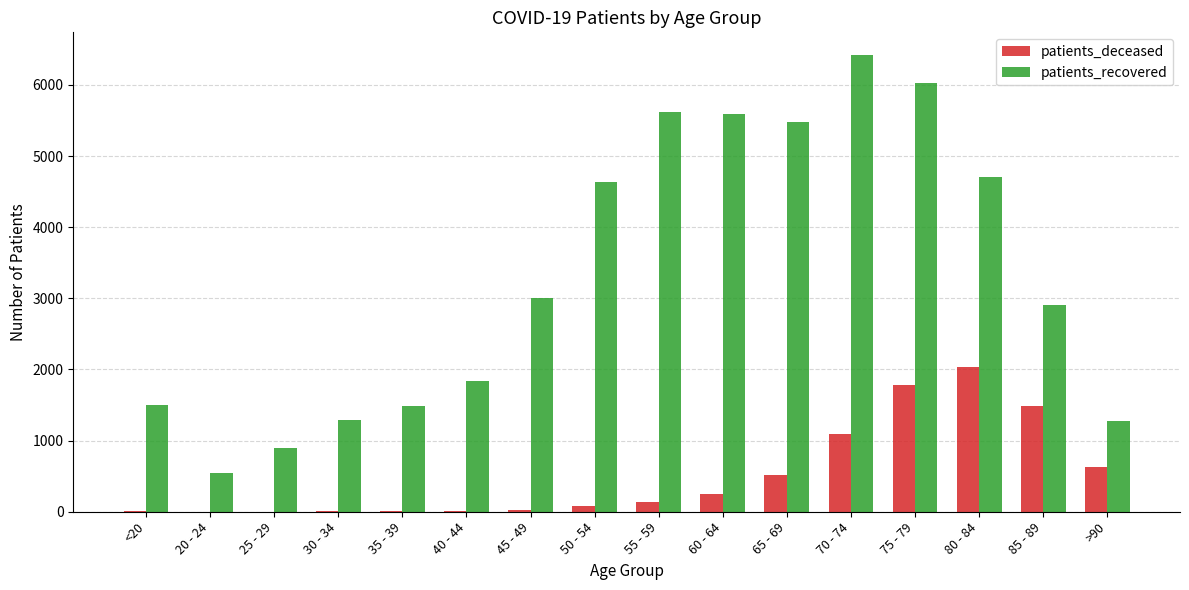

Which category has the highest value in the patients_deceased series?

80 - 84